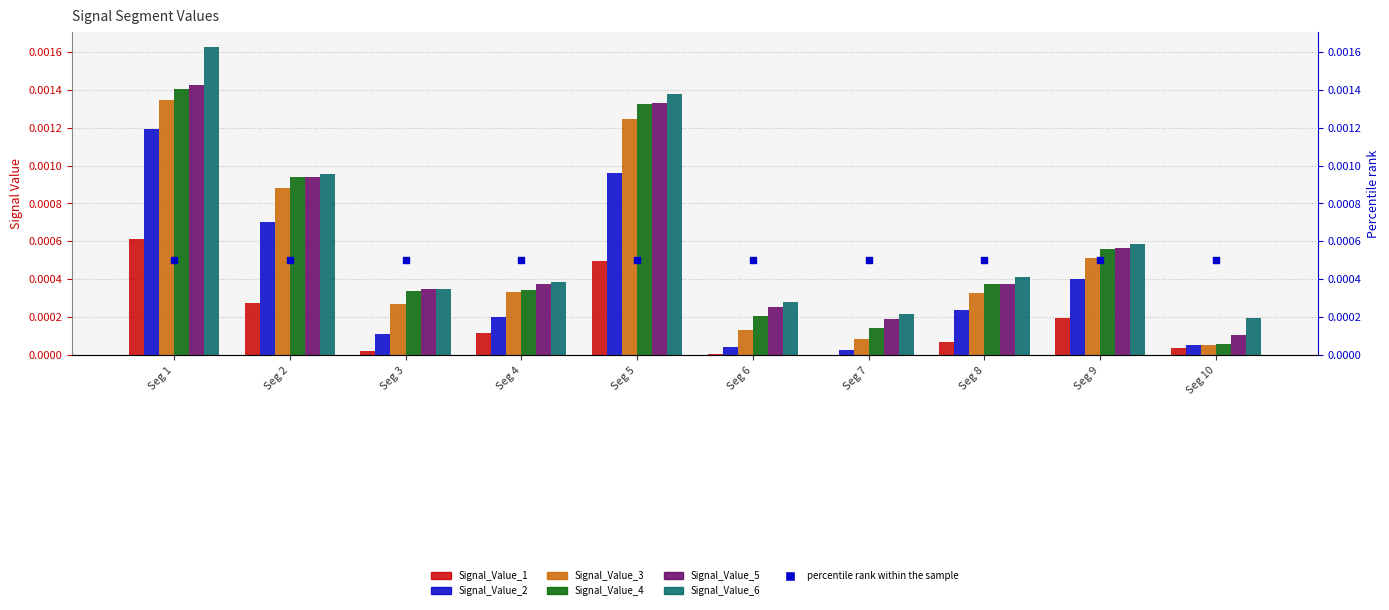

Is the value of Signal_Value_6 at Seg 2 greater than the value of Signal_Value_1 at Seg 9?

Yes